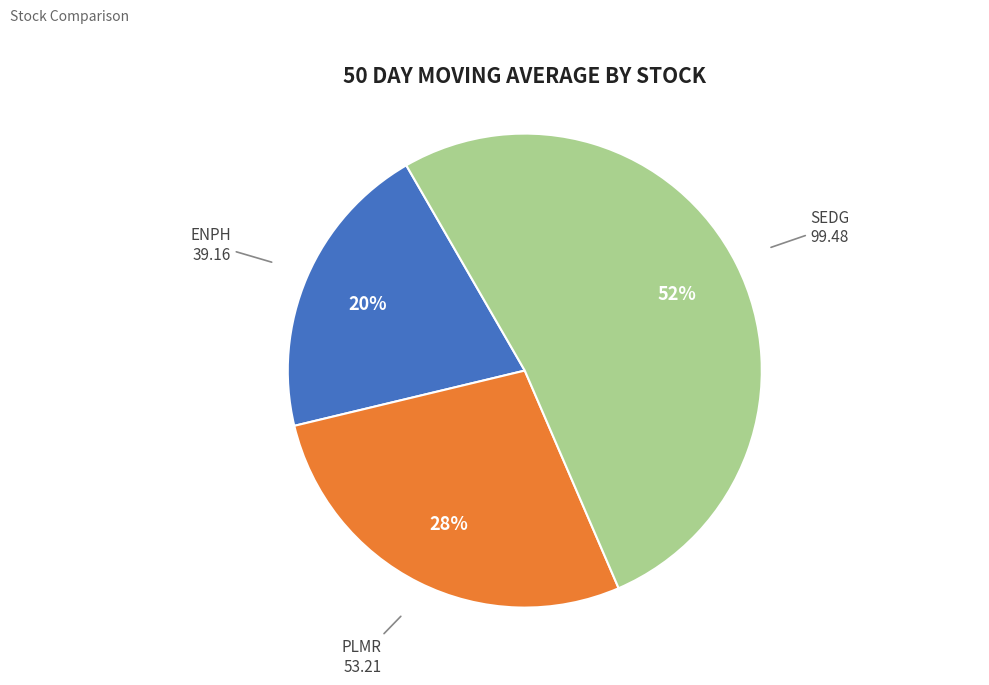

To the nearest percent, what is the combined percentage of ENPH and SEDG?

72%